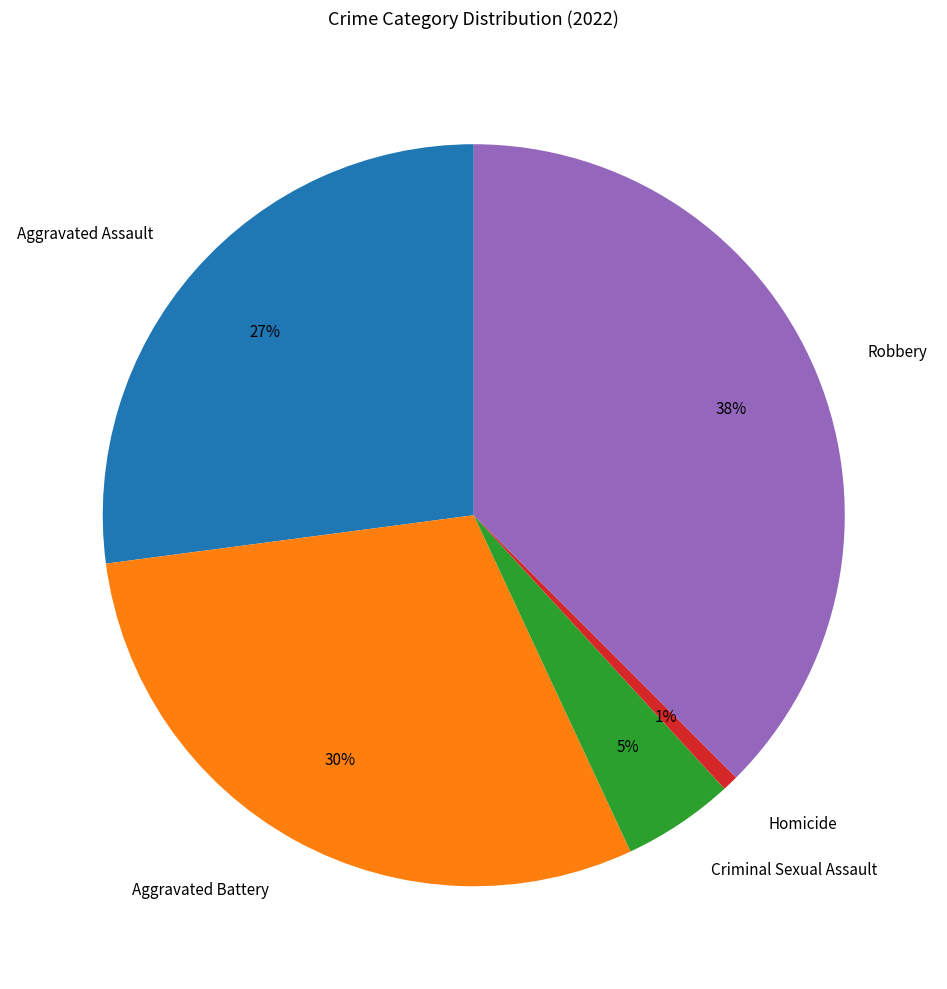

To the nearest percent, what is the average slice percentage?

20%